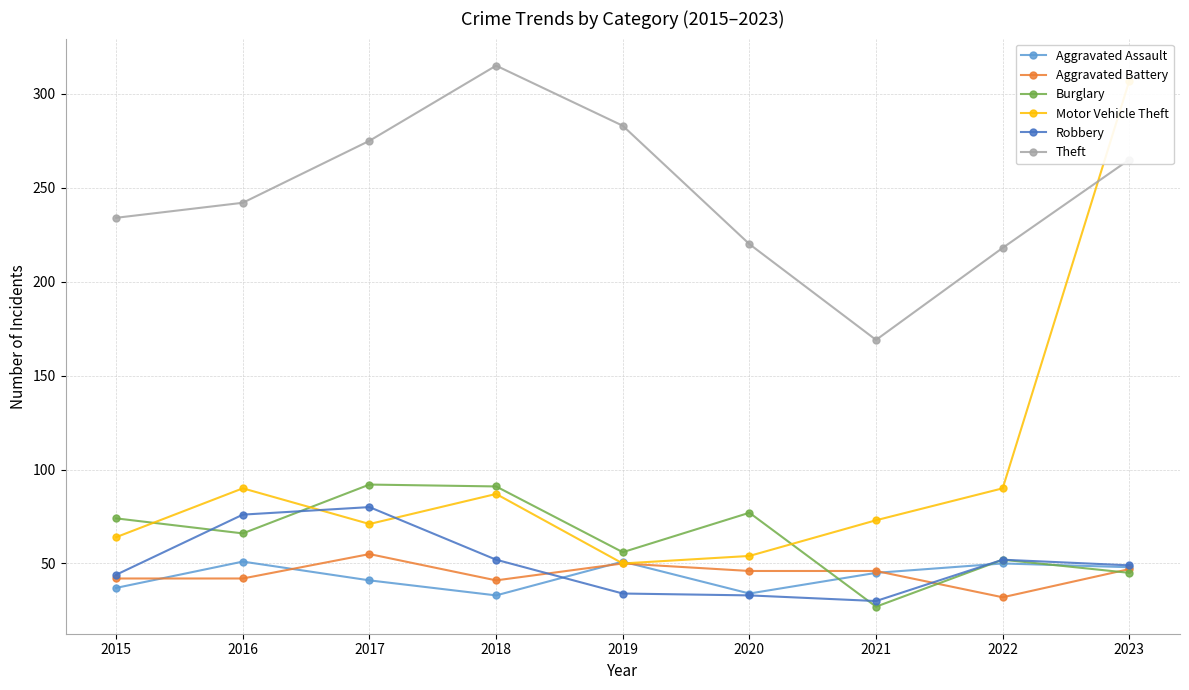

Which category has the highest value in the Motor Vehicle Theft series?

2023